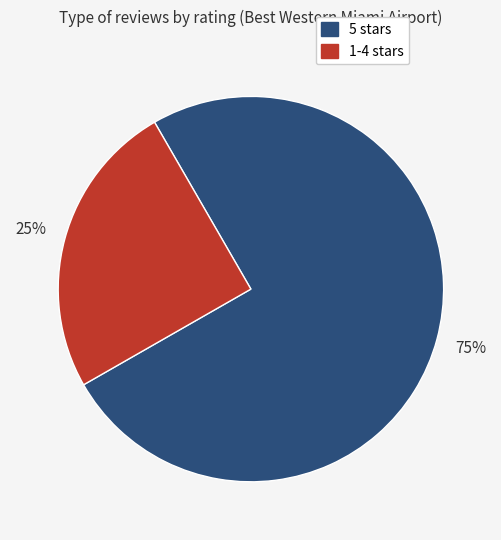

Is there any slice that represents more than half of the pie?

Yes